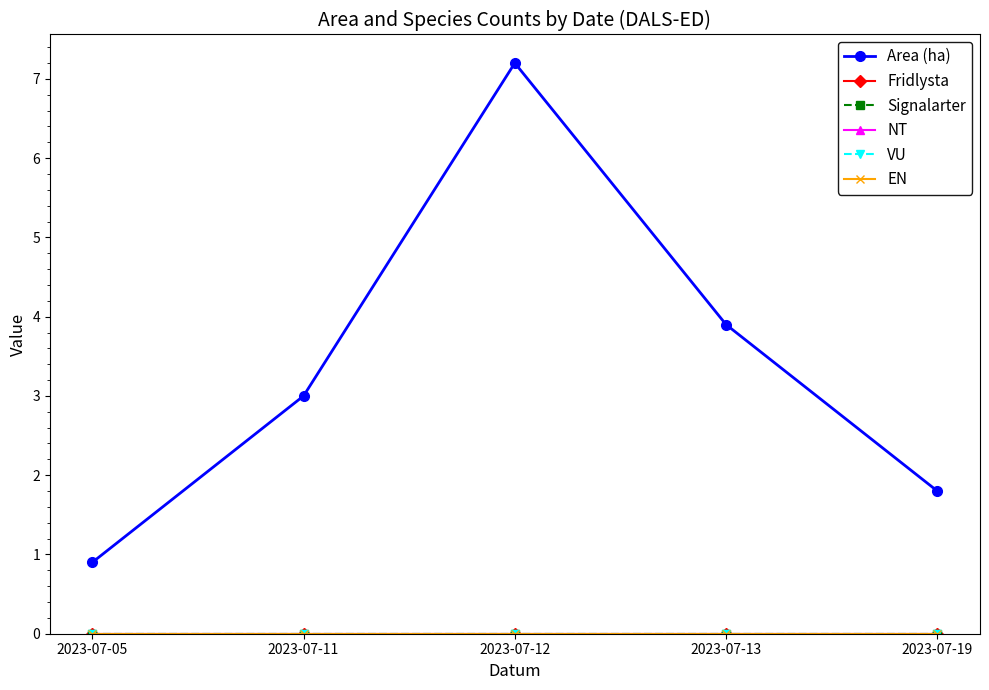

True or false: Fridlysta has more than 2 points higher than both neighbors.

False